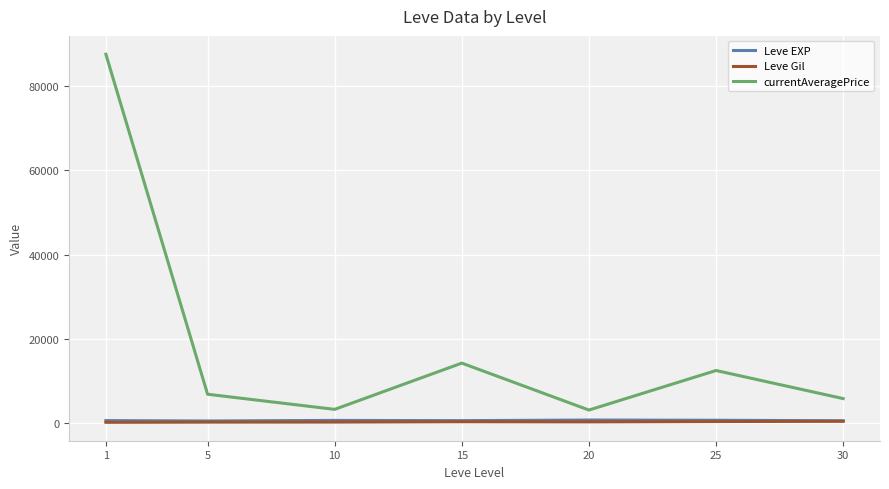

True or false: currentAveragePrice and Leve Gil intersect in this chart.

False